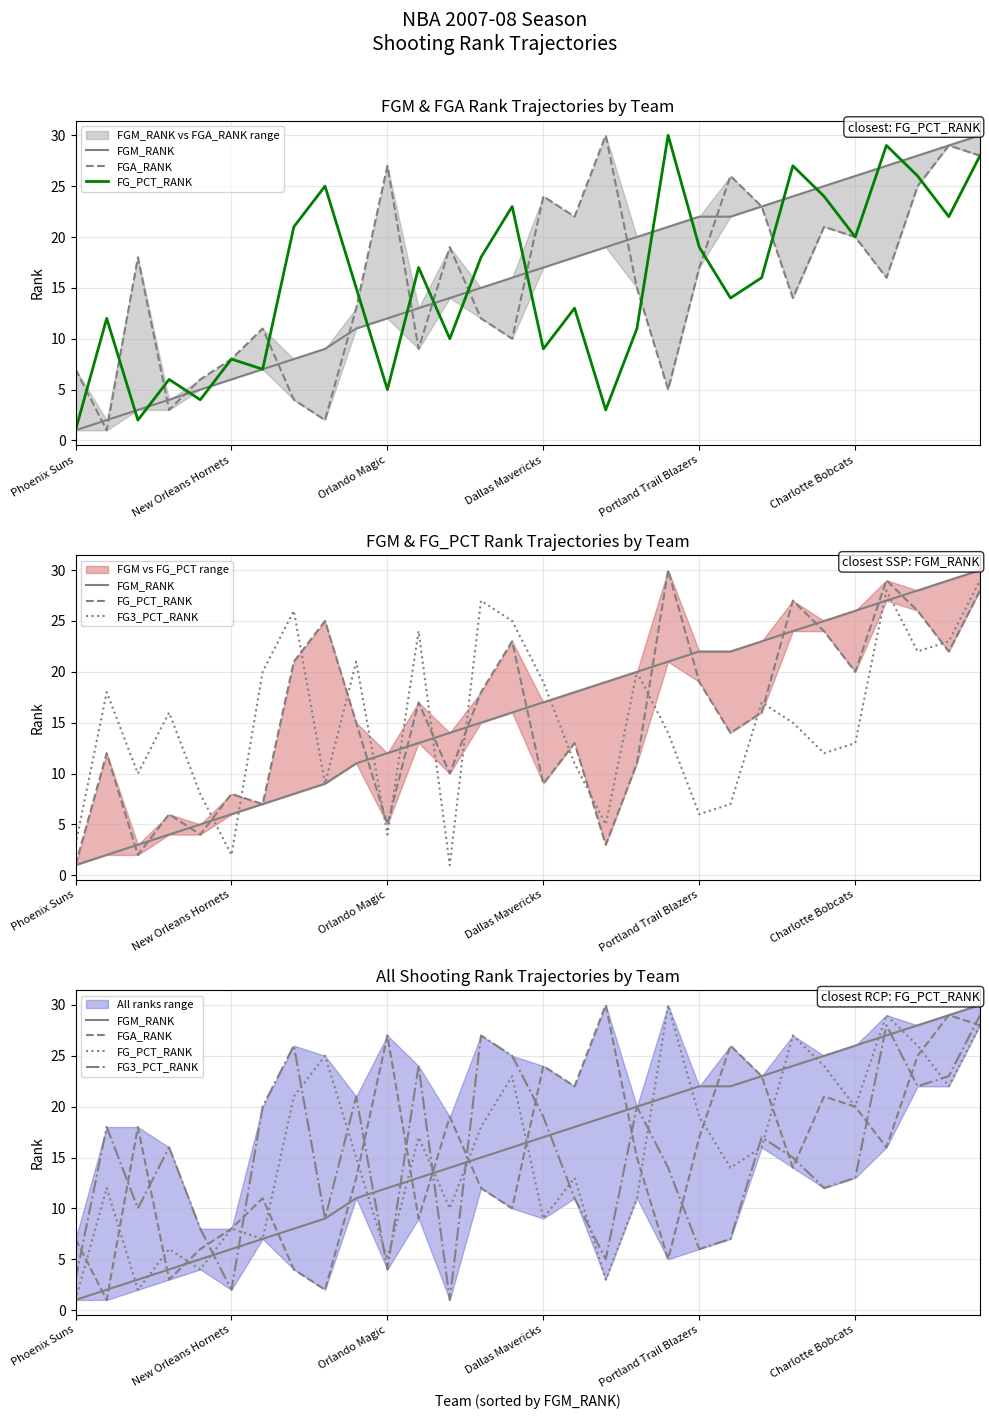

What is the difference between the maximum and minimum values in the FGA_RANK series?

29